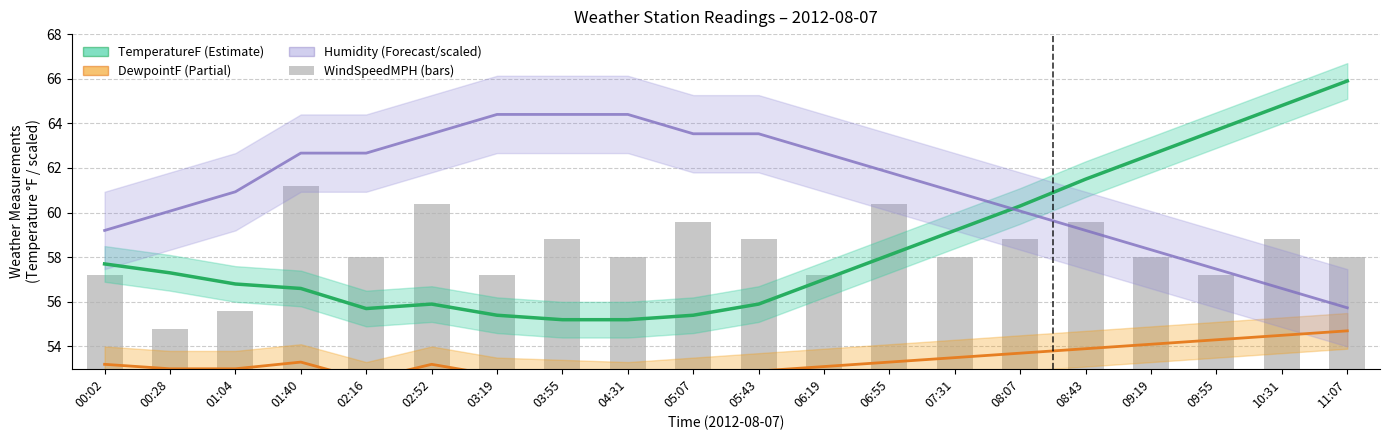

Rank the categories by WindSpeedMPH value from lowest to highest.

00:28, 01:04, 00:02, 03:19, 06:19, 09:55, 02:16, 04:31, 07:31, 09:19, 11:07, 03:55, 05:43, 08:07, 10:31, 05:07, 08:43, 02:52, 06:55, 01:40